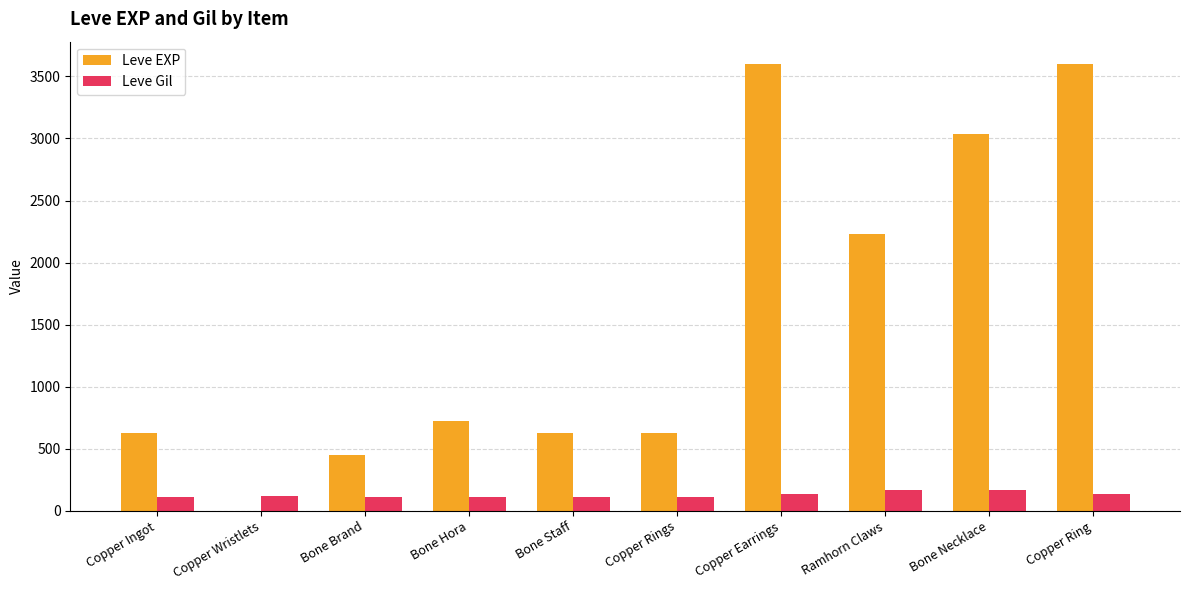

What is the sum of all Leve EXP values?

15531